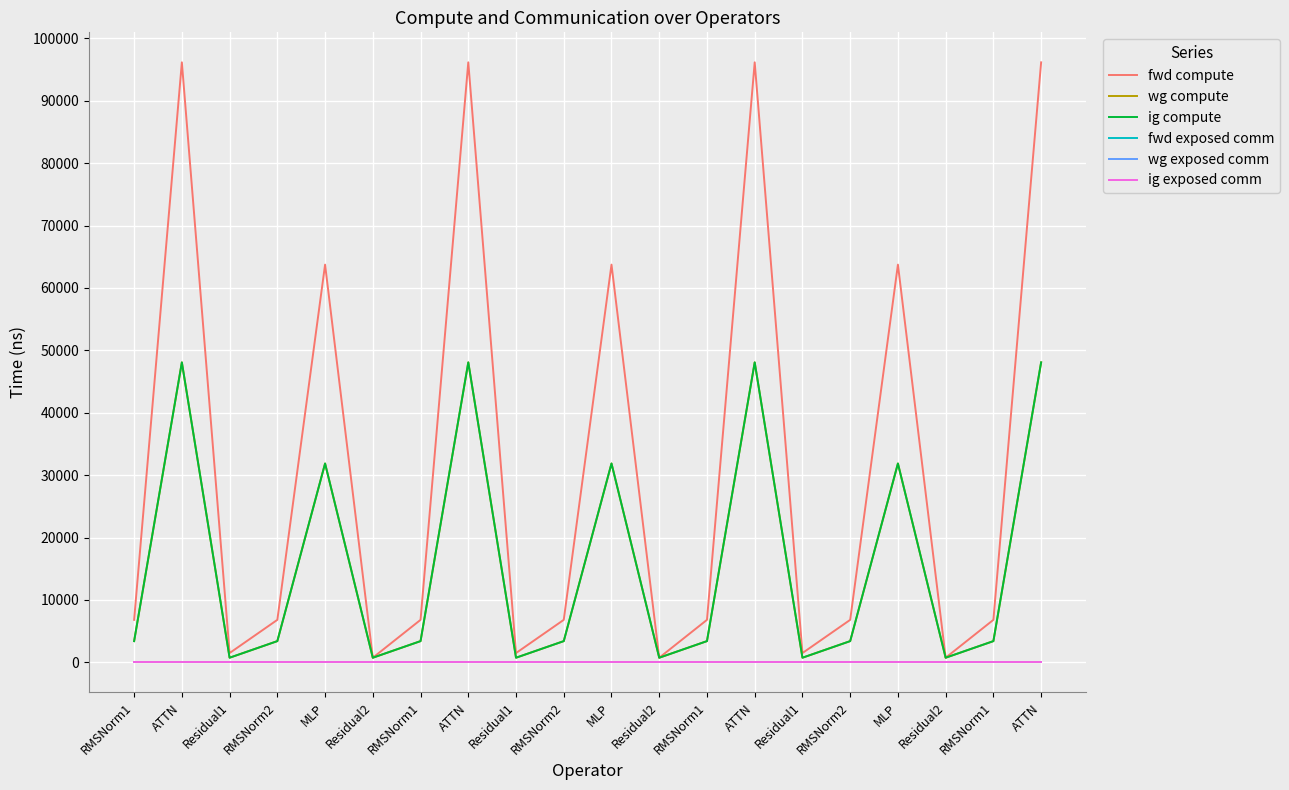

Does the chart have visible grid lines?

Yes